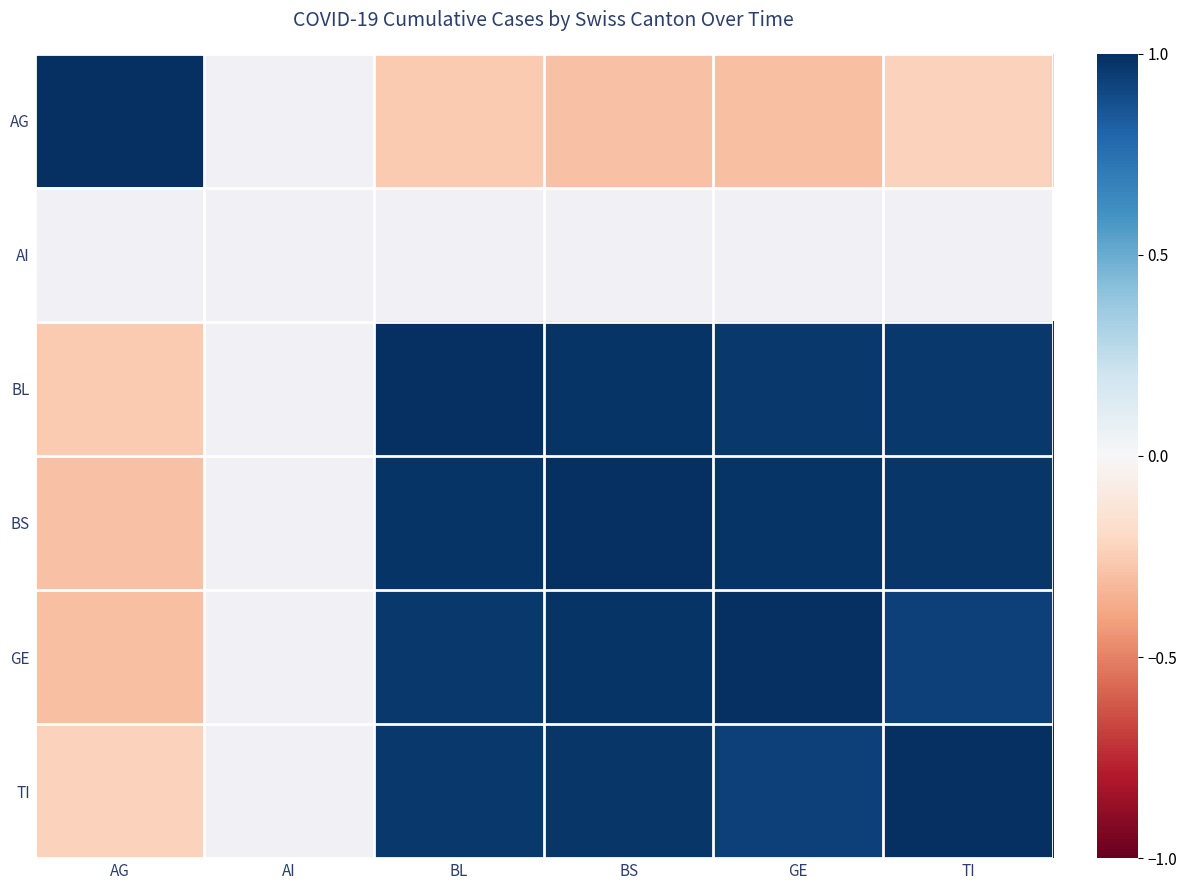

What is the sum of the GE values at TI and GE?

1.9